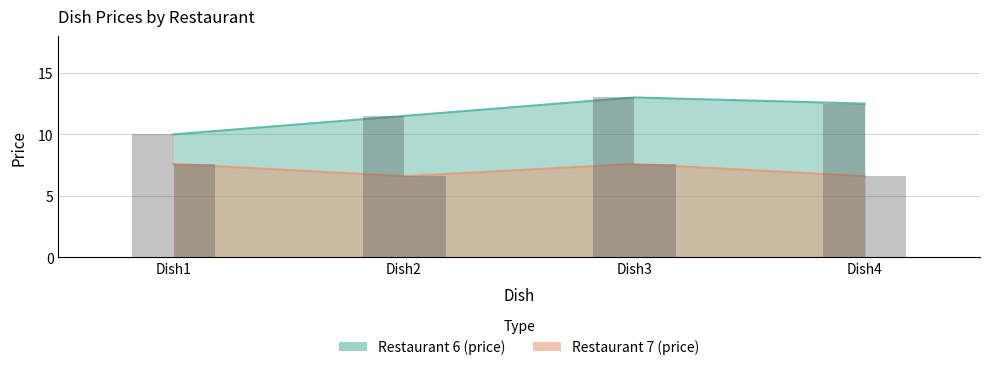

Which series has the largest total across all categories?

Restaurant 6 (price)